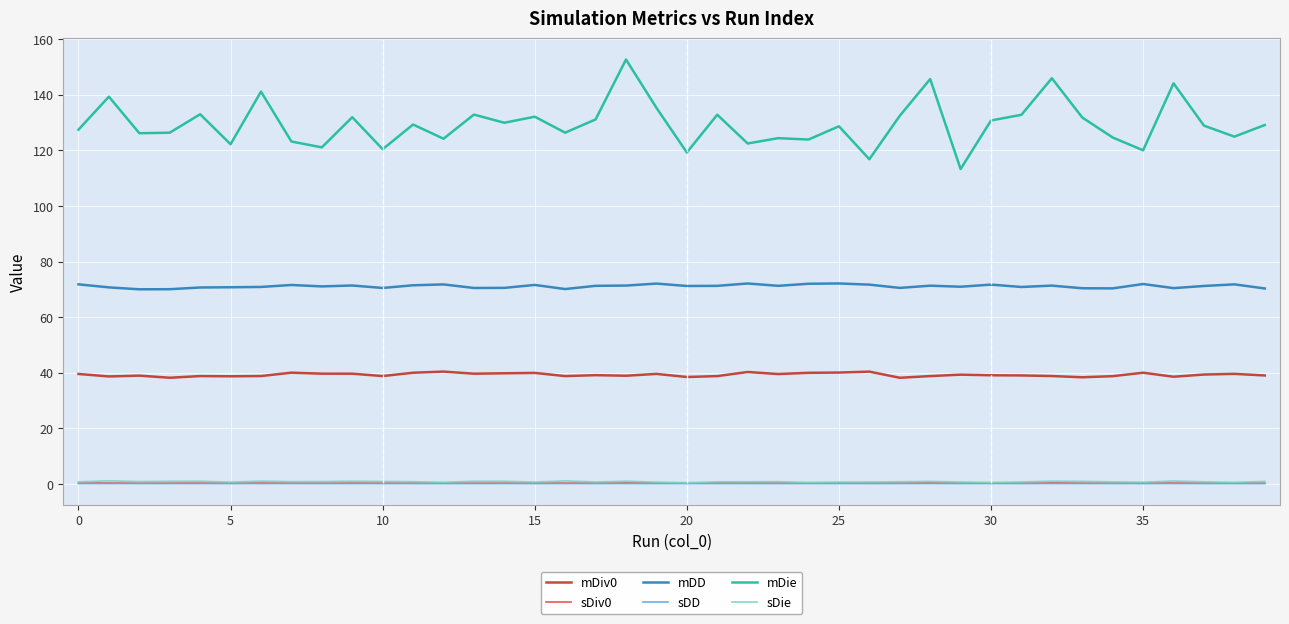

True or false: mDD and sDie intersect in this chart.

False